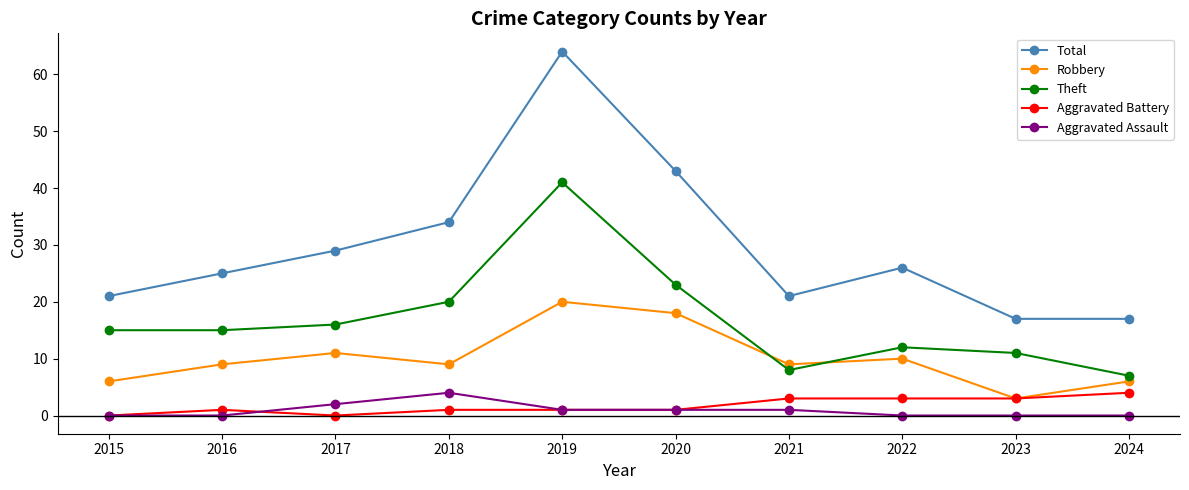

Reading left to right, list all the values displayed in this chart.

Total: 2015=21	2016=25	2017=29	2018=34	2019=64	2020=43	2021=21	2022=26	2023=17	2024=17
Robbery: 2015=6	2016=9	2017=11	2018=9	2019=20	2020=18	2021=9	2022=10	2023=3	2024=6
Theft: 2015=15	2016=15	2017=16	2018=20	2019=41	2020=23	2021=8	2022=12	2023=11	2024=7
Aggravated Battery: 2015=0	2016=1	2017=0	2018=1	2019=1	2020=1	2021=3	2022=3	2023=3	2024=4
Aggravated Assault: 2015=0	2016=0	2017=2	2018=4	2019=1	2020=1	2021=1	2022=0	2023=0	2024=0